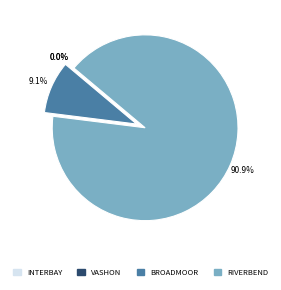

The Riverbend Golf Complex slice represents 91% of the pie. True or false?

True